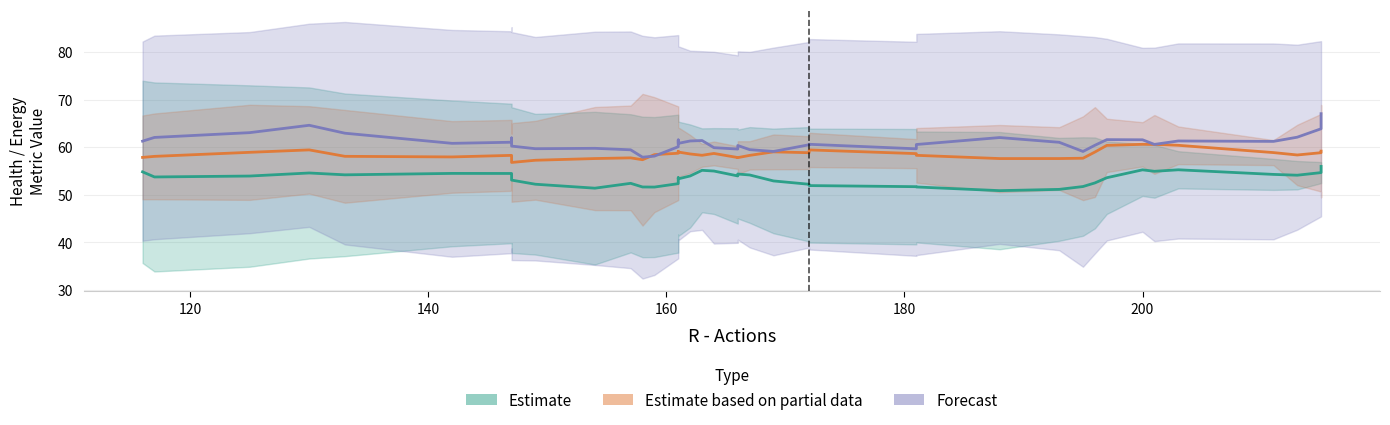

In Estimate, how many points are higher than both neighbors (excluding endpoints)?

8